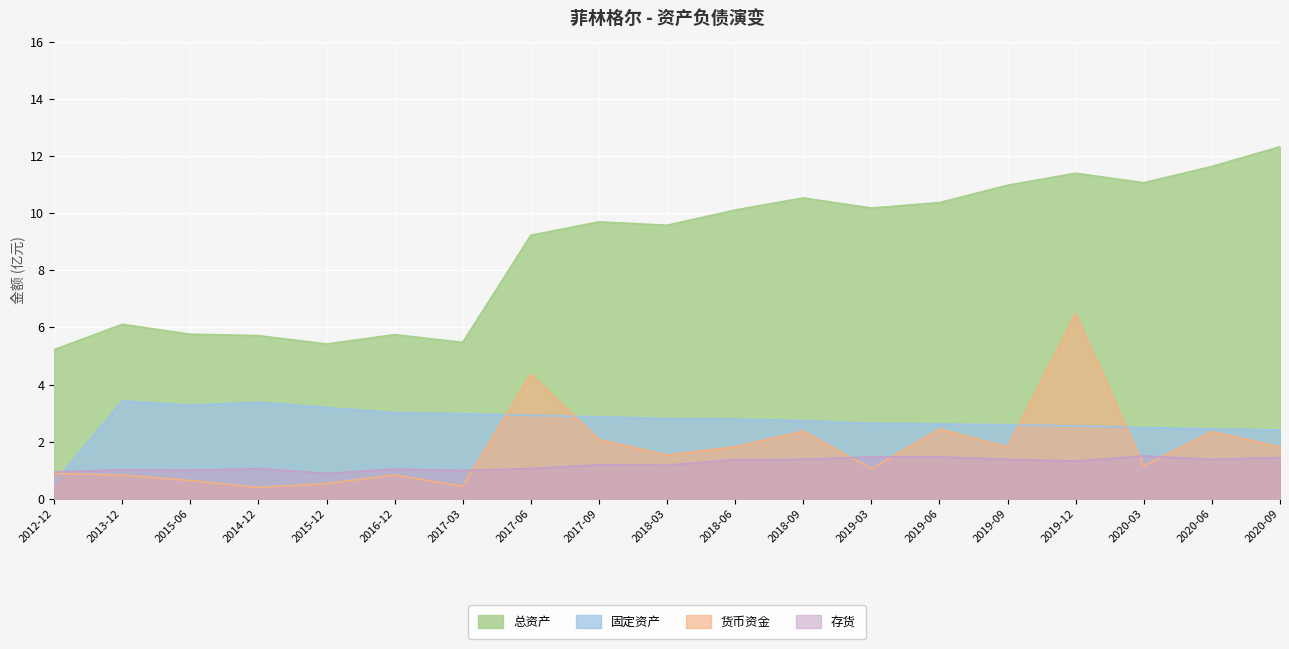

At which label does TOTAL_ASSETS reach its peak?

2020-09